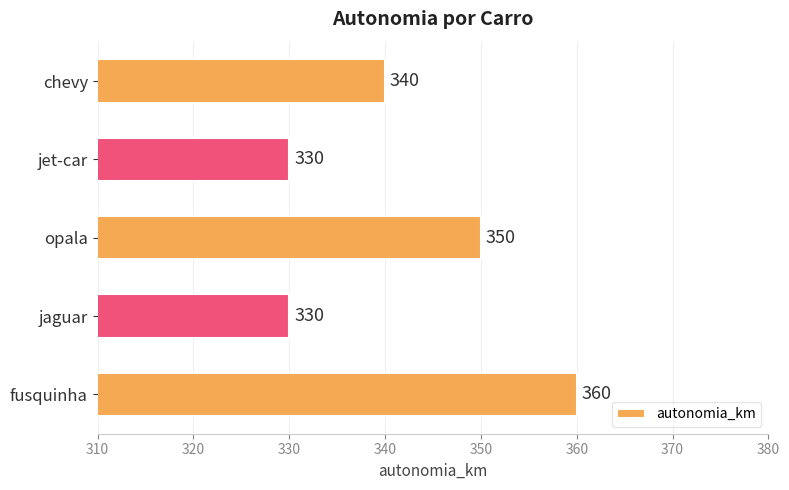

What is the approximate value at fusquinha?

360